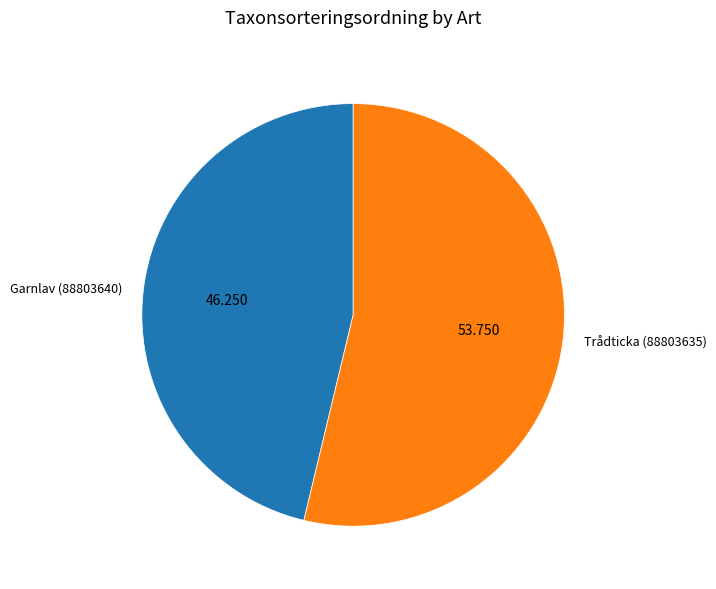

What is the ratio of the value at Trådticka (88803635) to the value at Garnlav (88803640)?

1.2